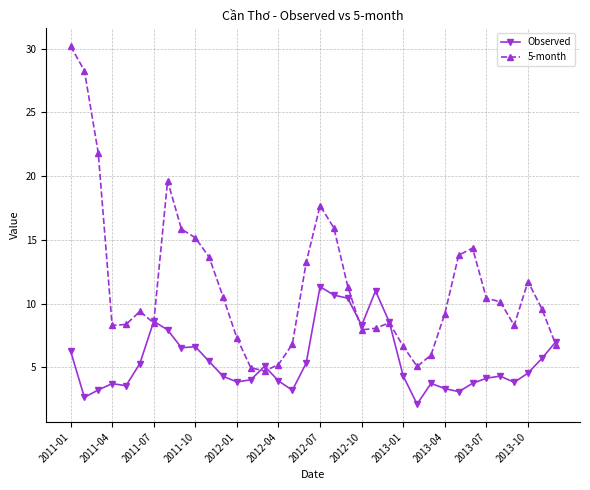

Rank the series by their maximum value, from highest to lowest.

5-month, Observed